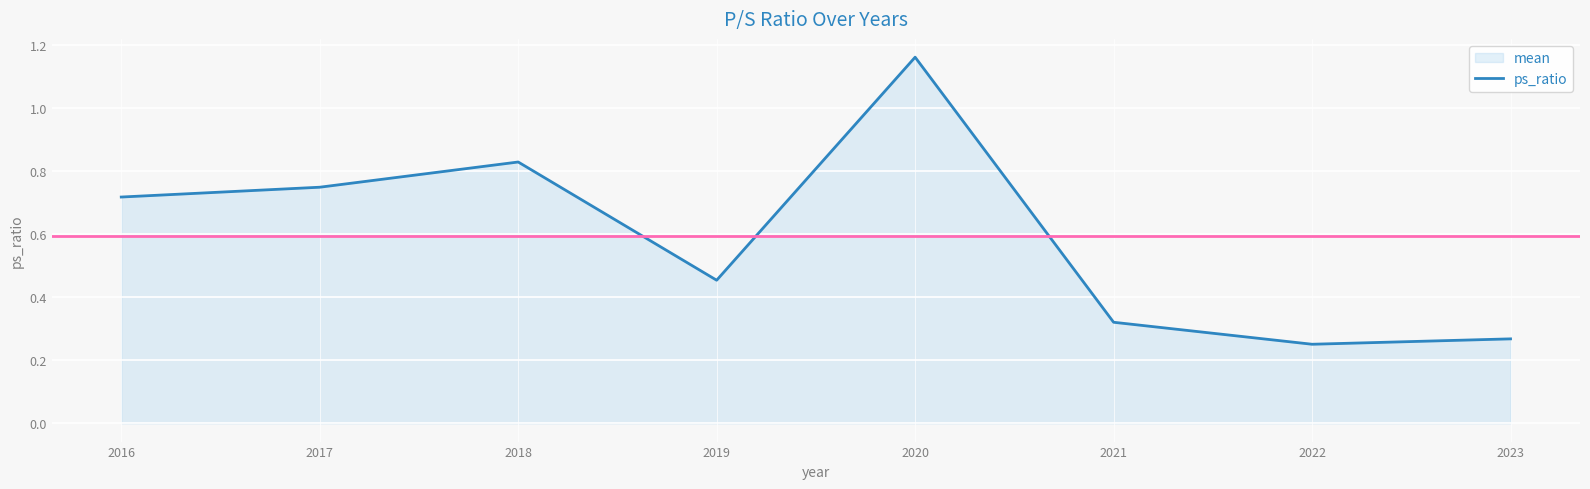

How many points are lower than both their immediate neighbors (excluding endpoints)?

2